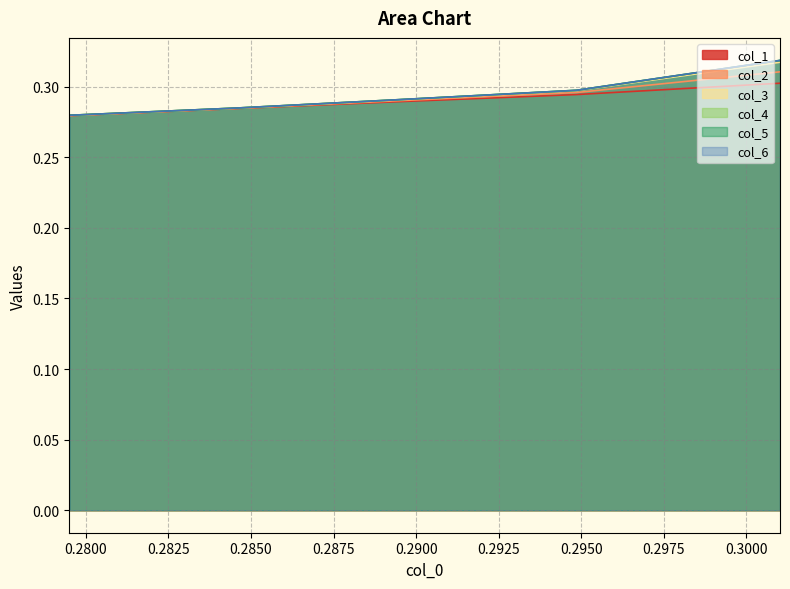

True or false: col_2 has more than 2 interior local peaks.

False